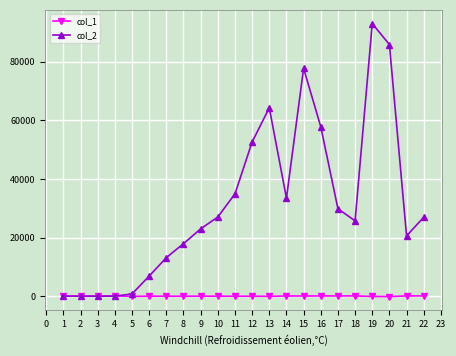

Does the chart display data point markers on the line(s)?

Yes